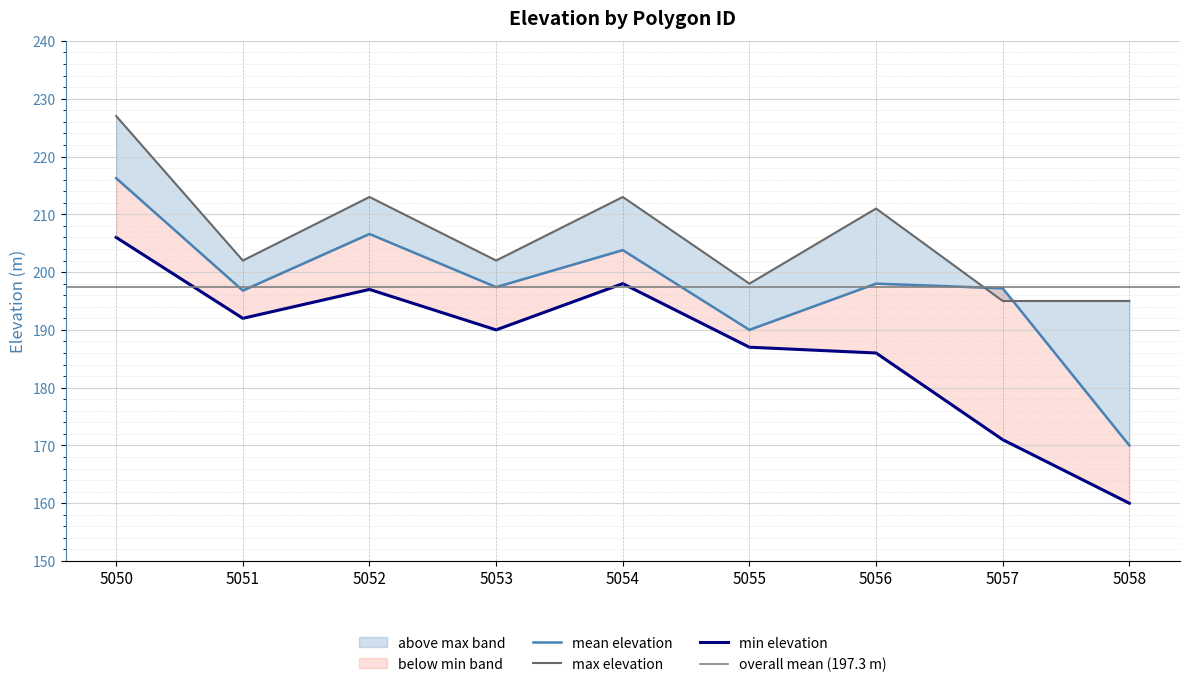

True or false: max elevation has a value of 213.0 at 5054.

True